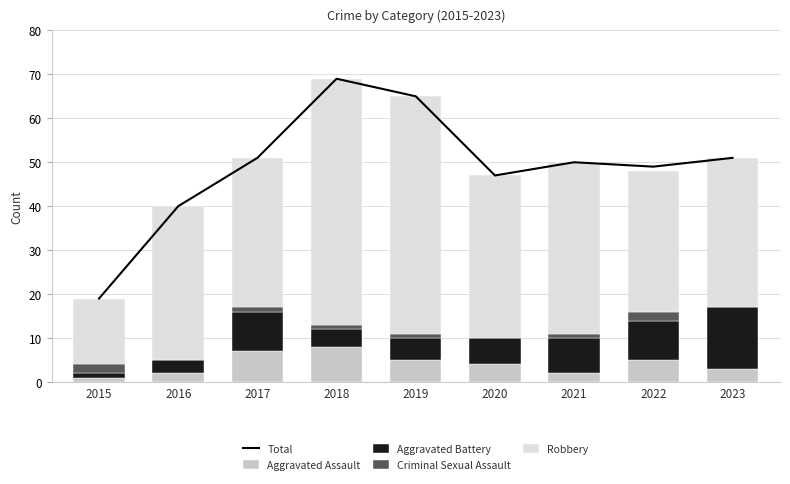

Reading left to right, transcribe all the data shown in this chart.

Total: 19	40	51	69	65	47	50	49	51
Aggravated Assault: 1	2	7	8	5	4	2	5	3
Aggravated Battery: 1	3	9	4	5	6	8	9	14
Criminal Sexual Assault: 2	0	1	1	1	0	1	2	0
Robbery: 15	35	34	56	54	37	39	32	34